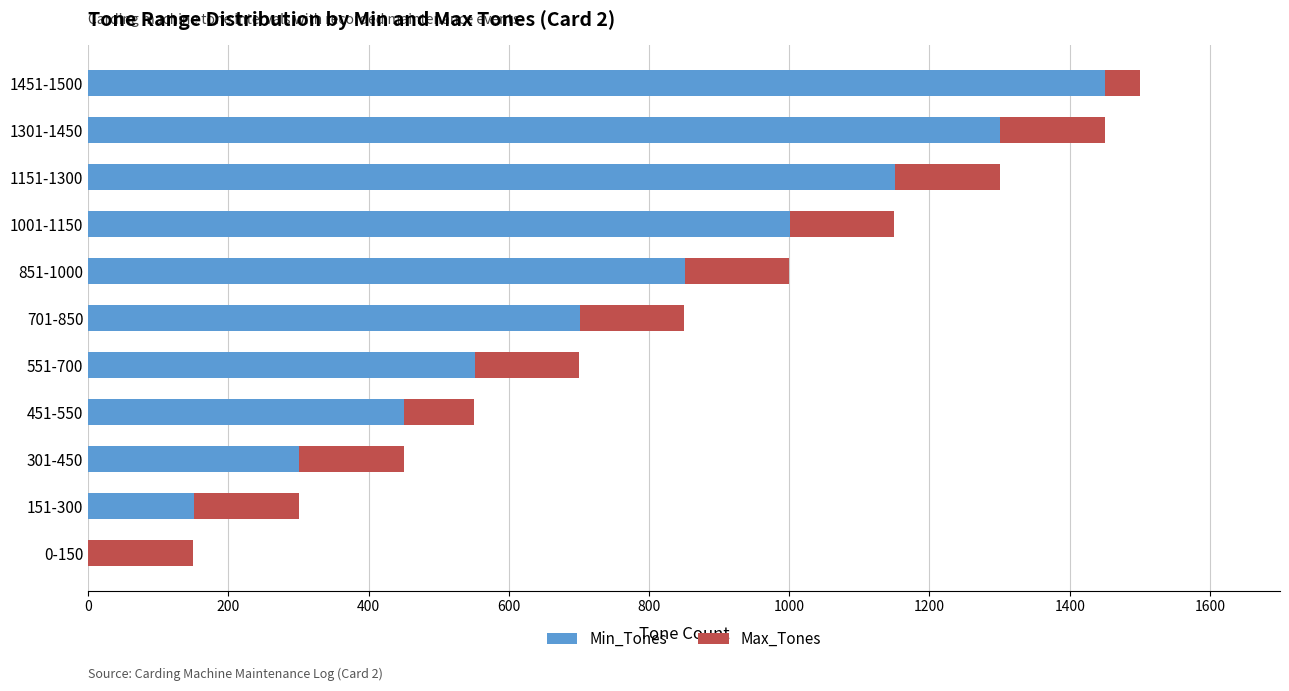

How many categories are shown in the chart?

11